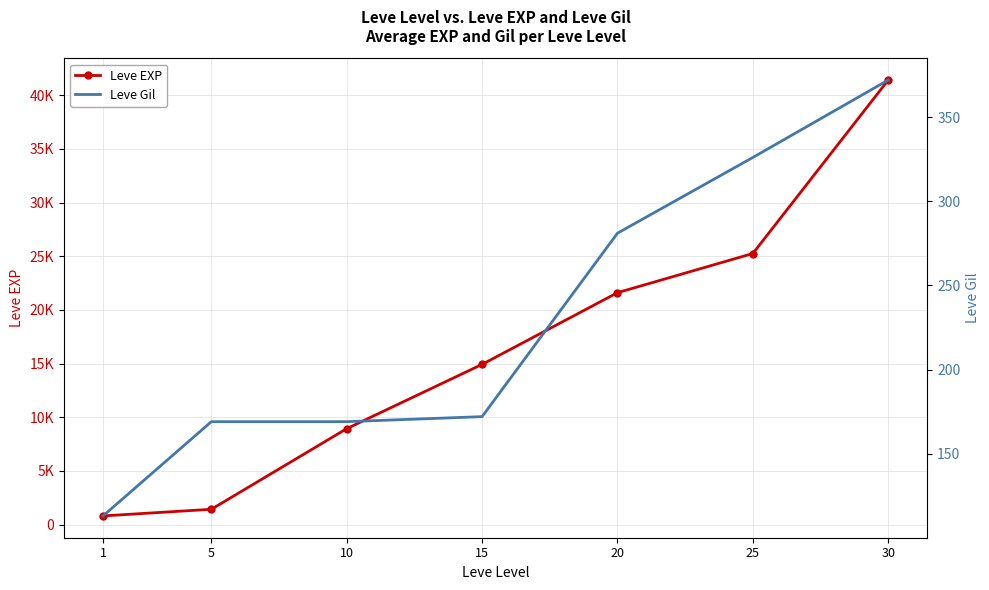

At which label does Leve EXP reach its peak?

30